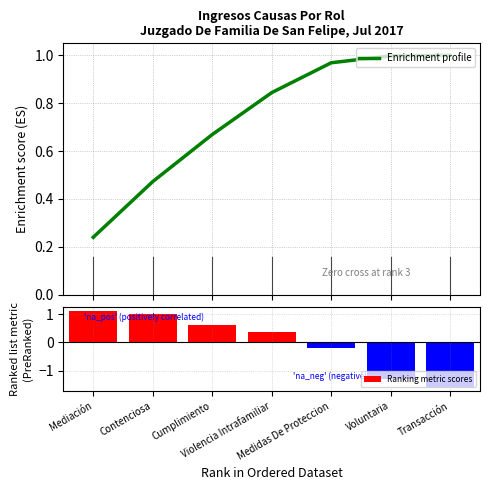

What is the difference between the highest and lowest values at Transacción?

2.6